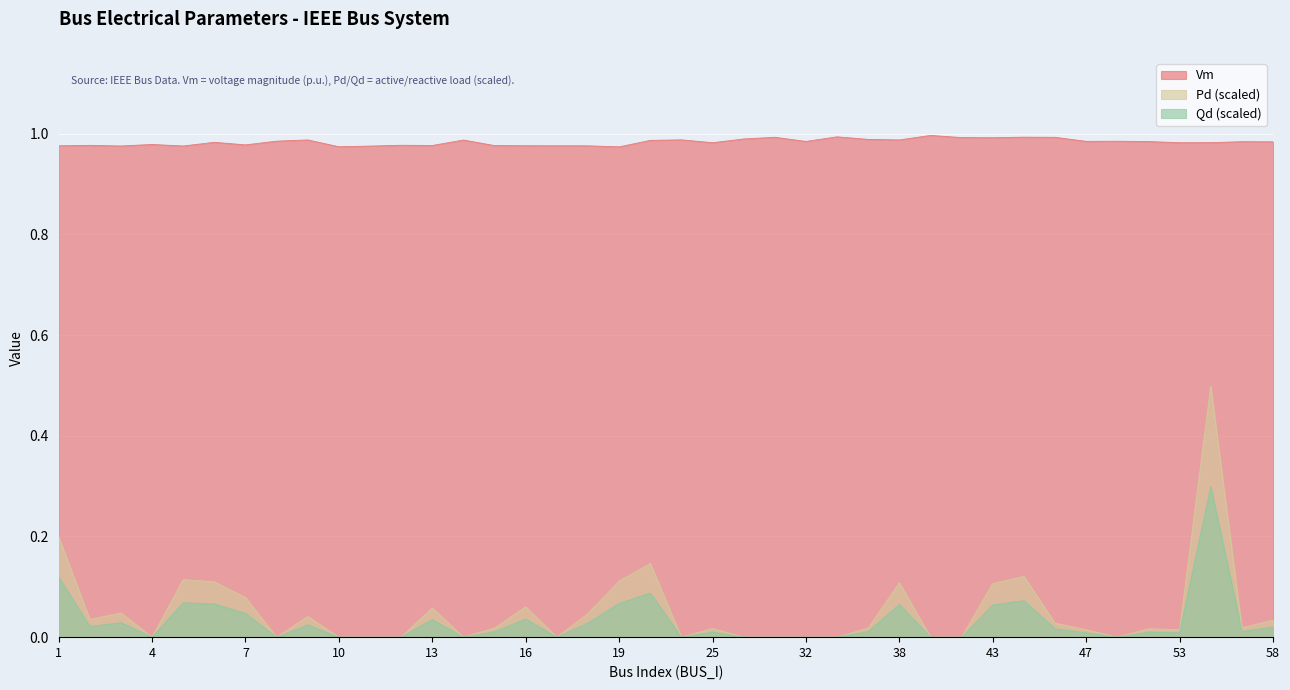

True or false: Vm has more than 2 interior local peaks.

True